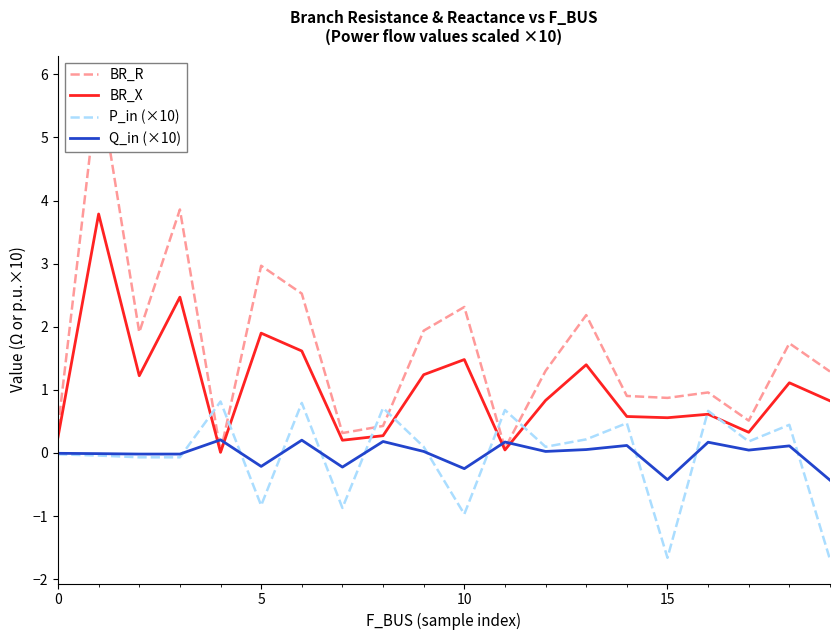

What is the sum of the P_in (×10) values at 6 and 19?

-0.9